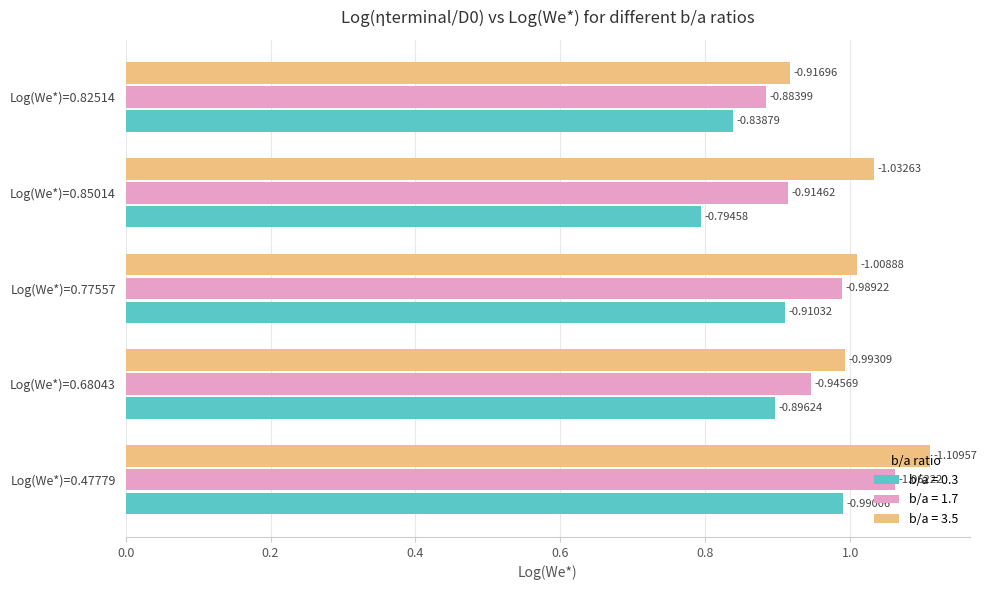

What are all the series names shown in the legend?

b/a = 0.3, b/a = 1.7, b/a = 3.5